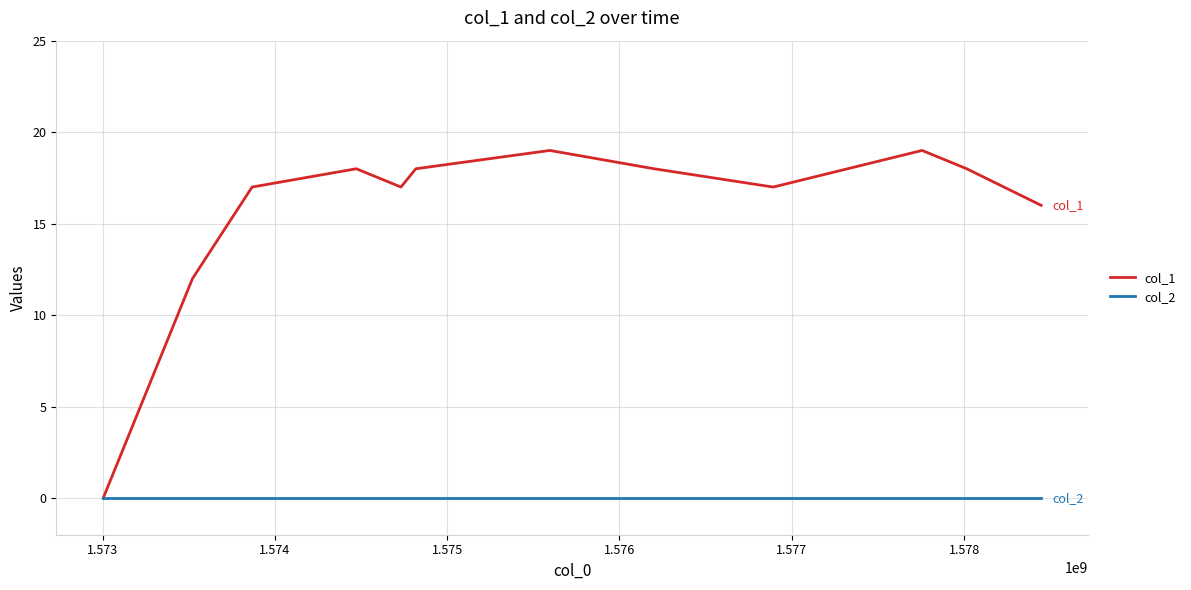

How many lines are shown in the chart?

2